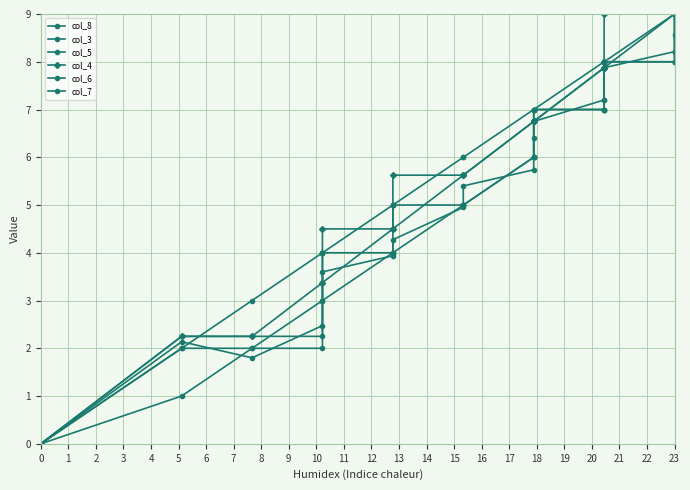

Which series has the widest spread of values?

col_8